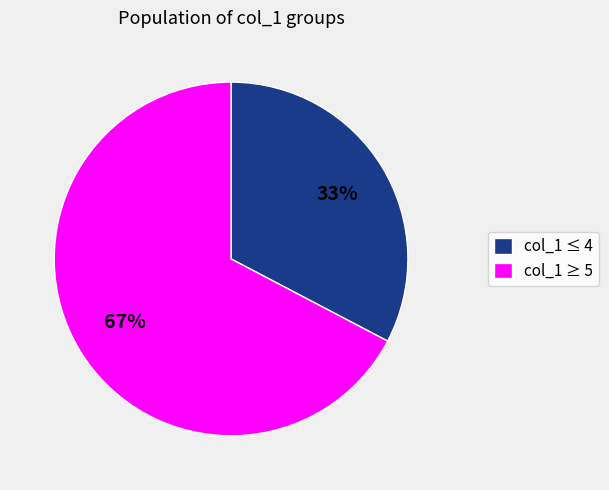

Is it true that col_1 ≤ 4 is 33% of the pie?

True